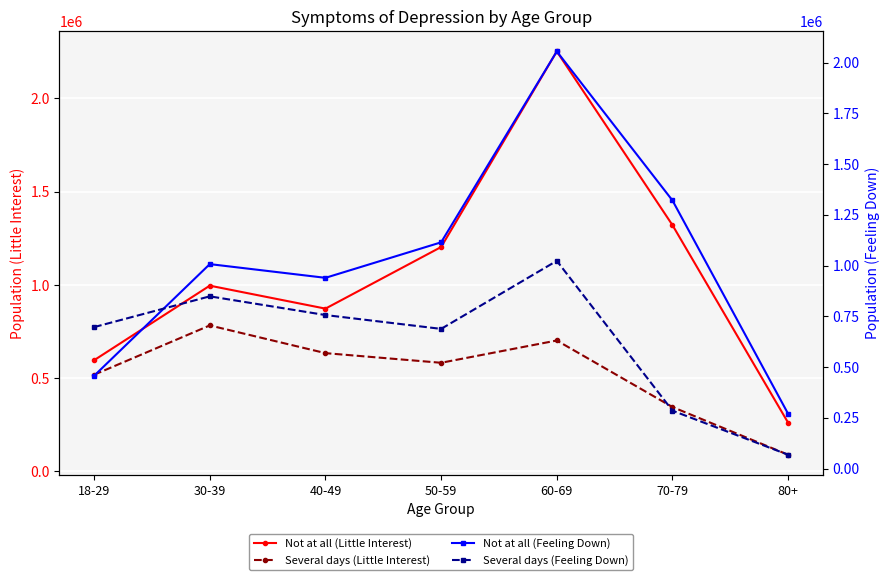

What is the difference between the highest and lowest values at 70-79?

1035516